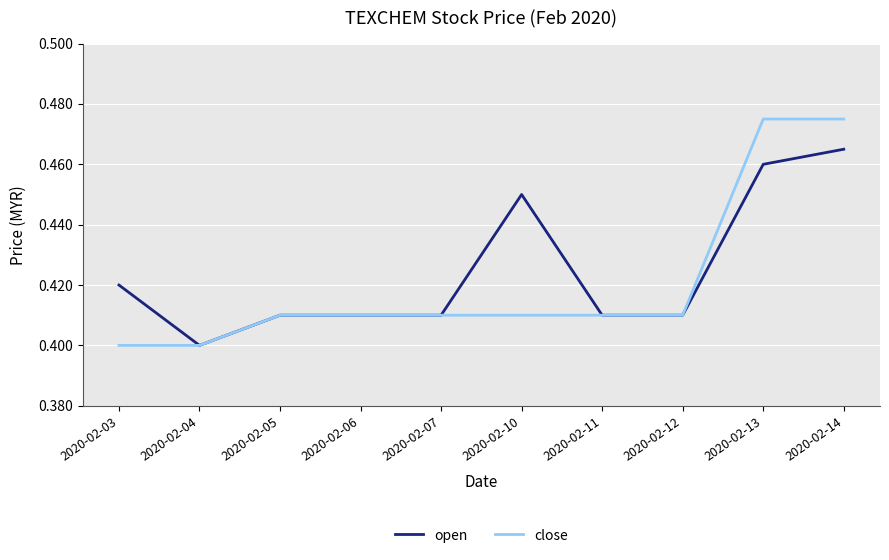

Which category has the lowest value in the open series?

2020-02-04